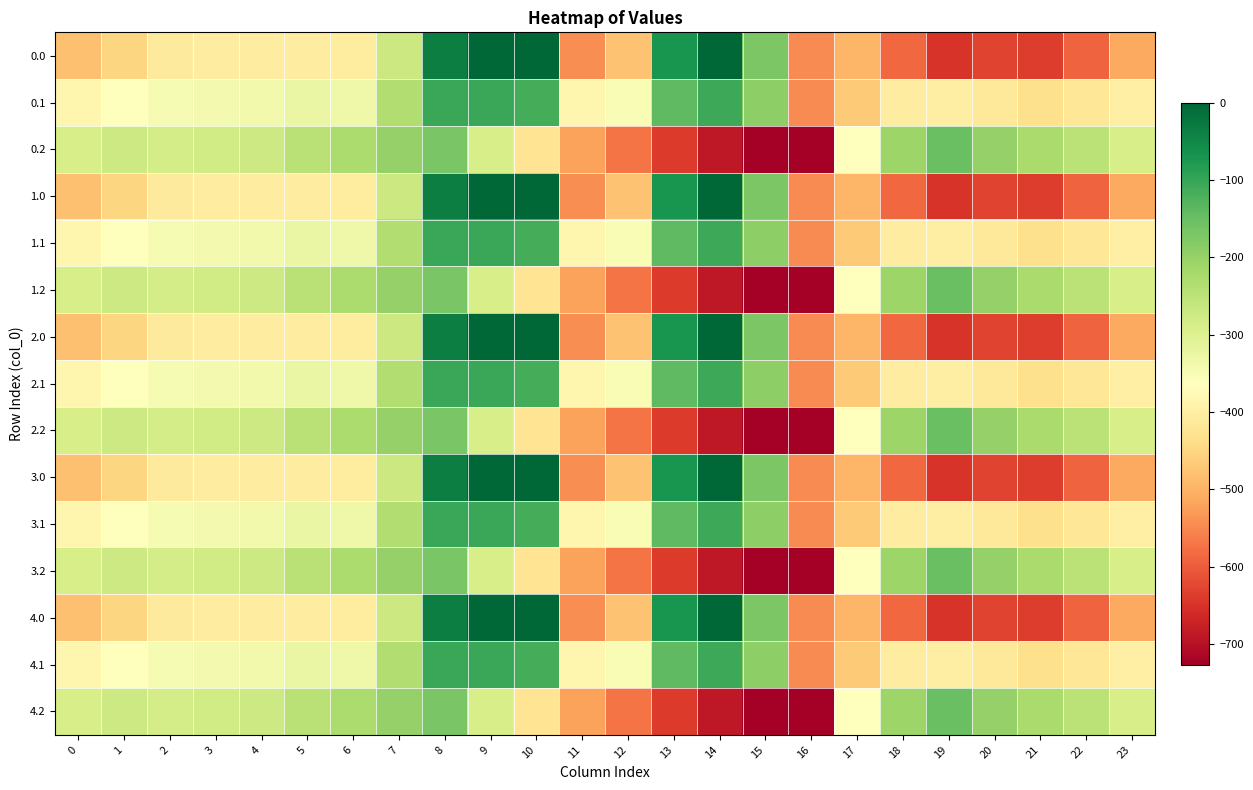

Which label corresponds to the smallest value in the chart?

16